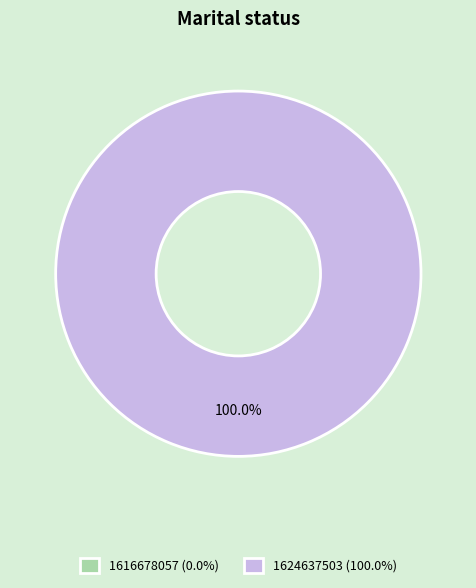

Is the sum of 1624637503 and 1616678057 greater than half?

Yes